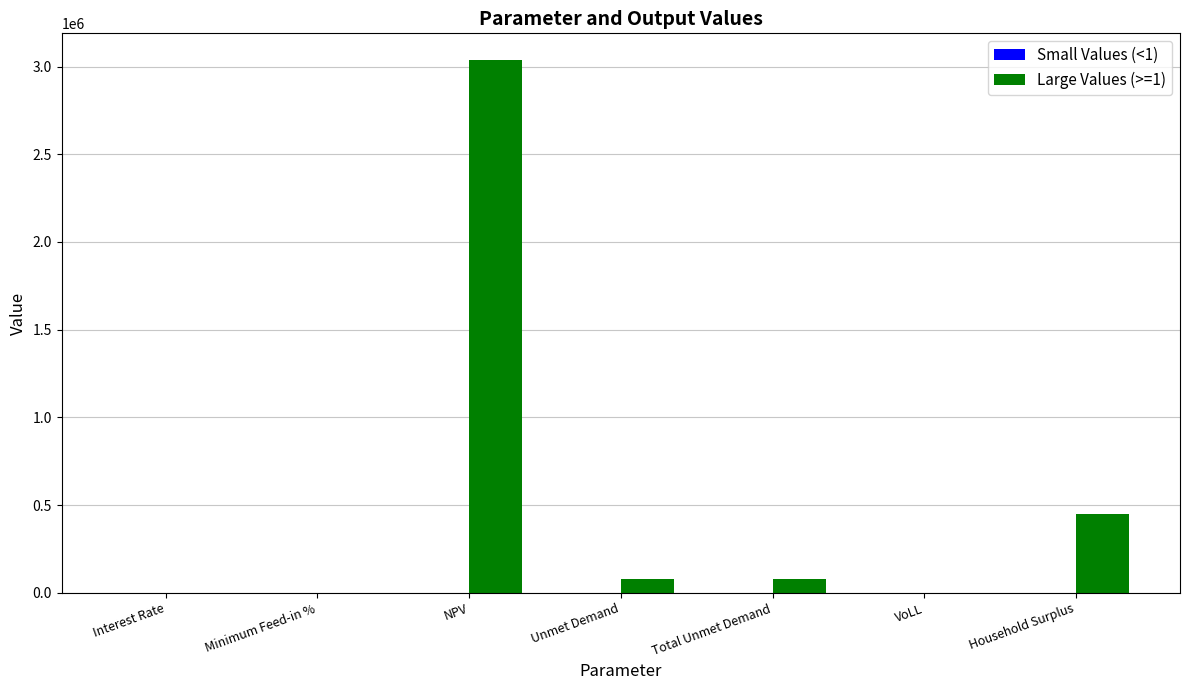

What is the sum of all Large Values (>=1) values?

3641379.6